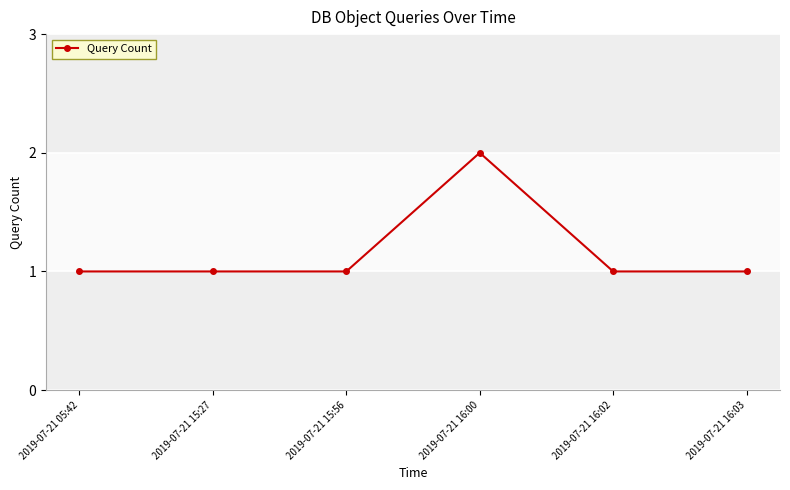

Read the value at 2019-07-21 15:27.

1